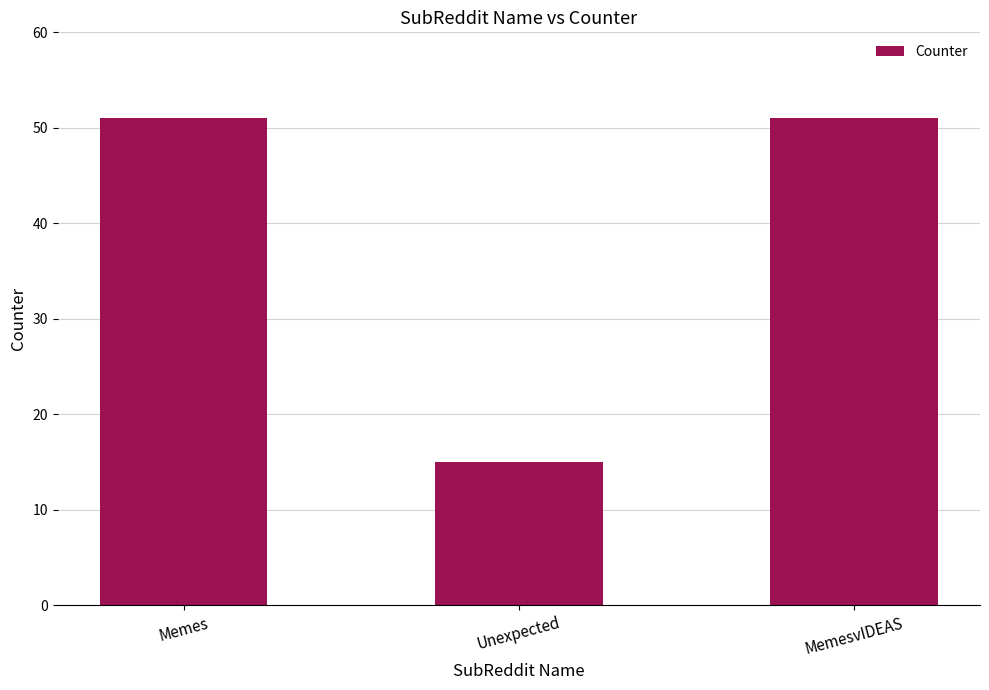

Which label corresponds to the smallest value in the chart?

Unexpected